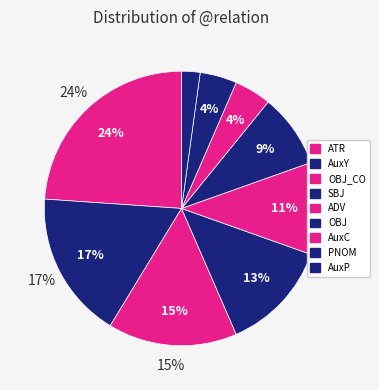

Between AuxP and AuxC, which is larger?

AuxC